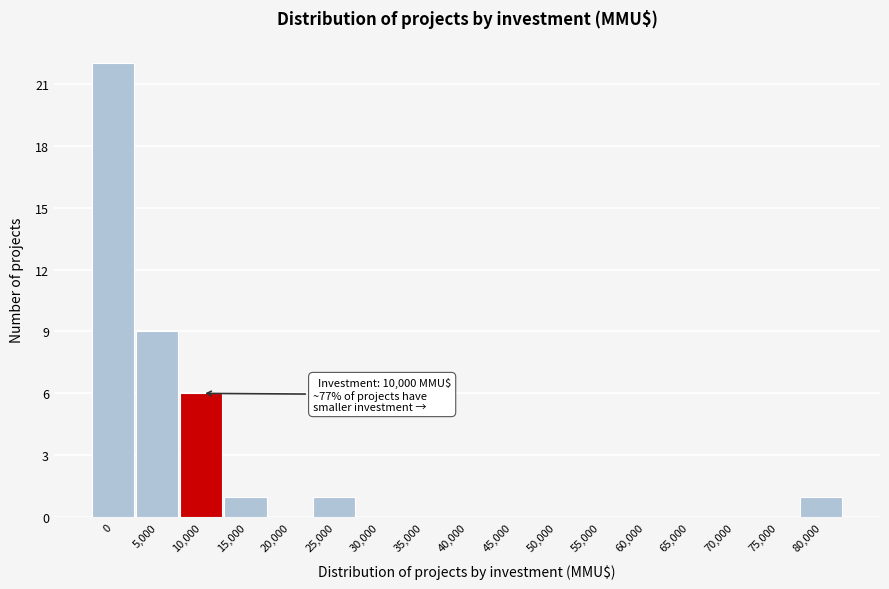

Reading left to right, list all the values displayed in this chart.

0=22	5,000=9	10,000=6	15,000=1	20,000=0	25,000=1	30,000=0	35,000=0	40,000=0	45,000=0	50,000=0	55,000=0	60,000=0	65,000=0	70,000=0	75,000=0	80,000=1